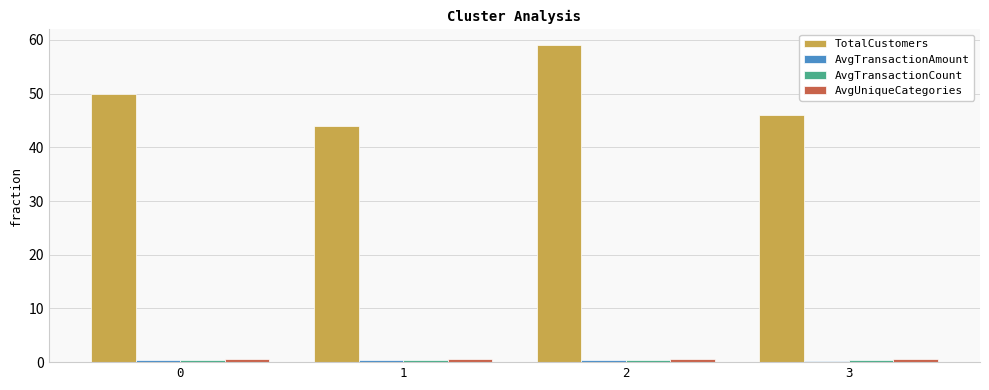

List the labels in order of TotalCustomers value, largest first.

2, 0, 3, 1